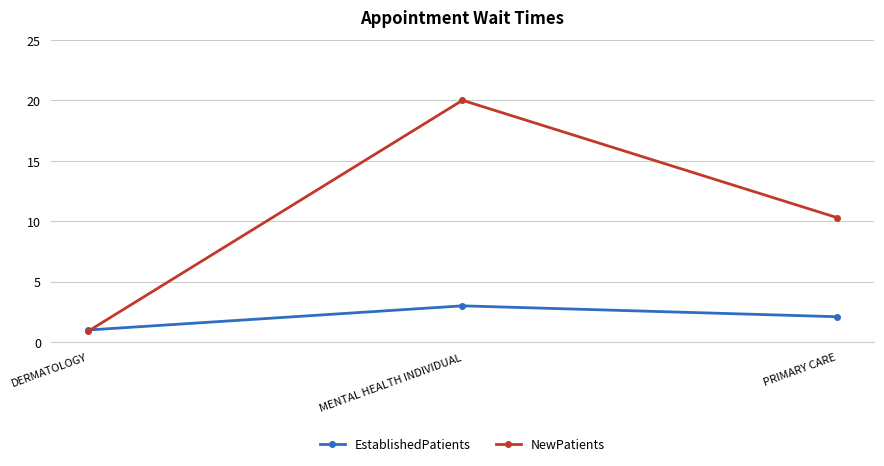

Reading left to right, extract all data points from this chart.

EstablishedPatients: 1.0	3.0	2.1
NewPatients: 0.9	20.0	10.3